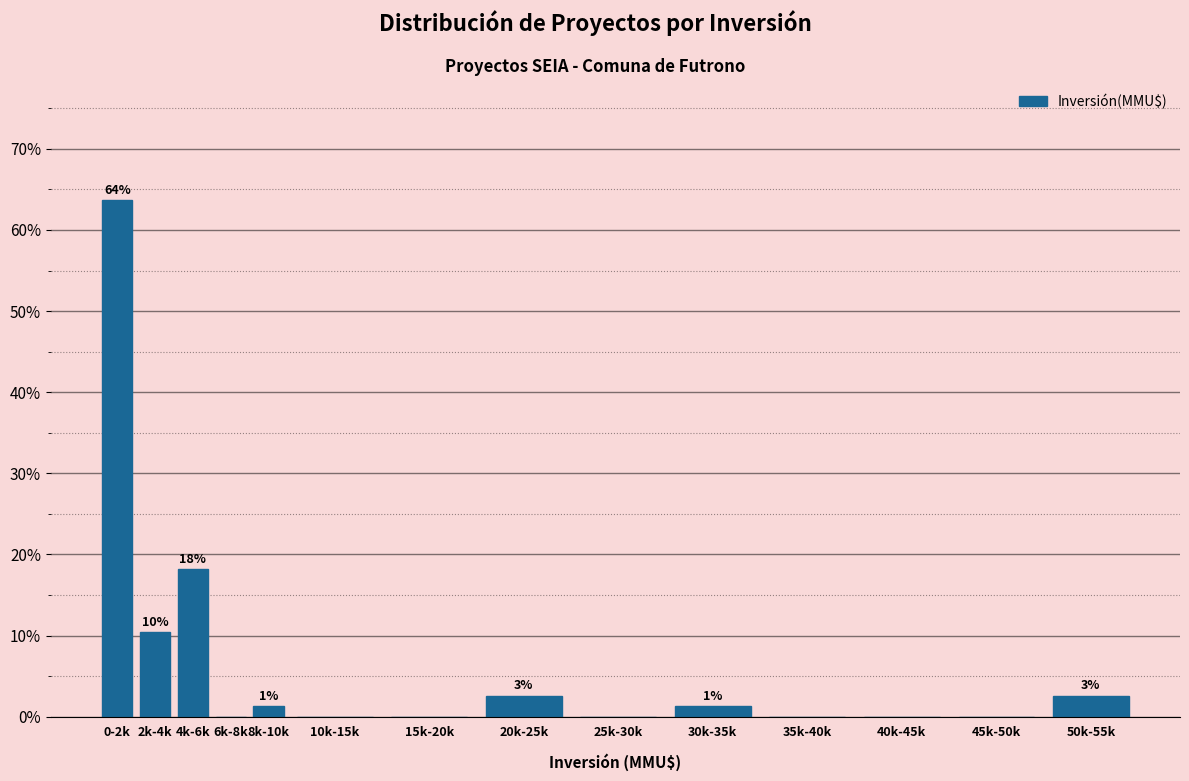

Are the bars horizontal?

No